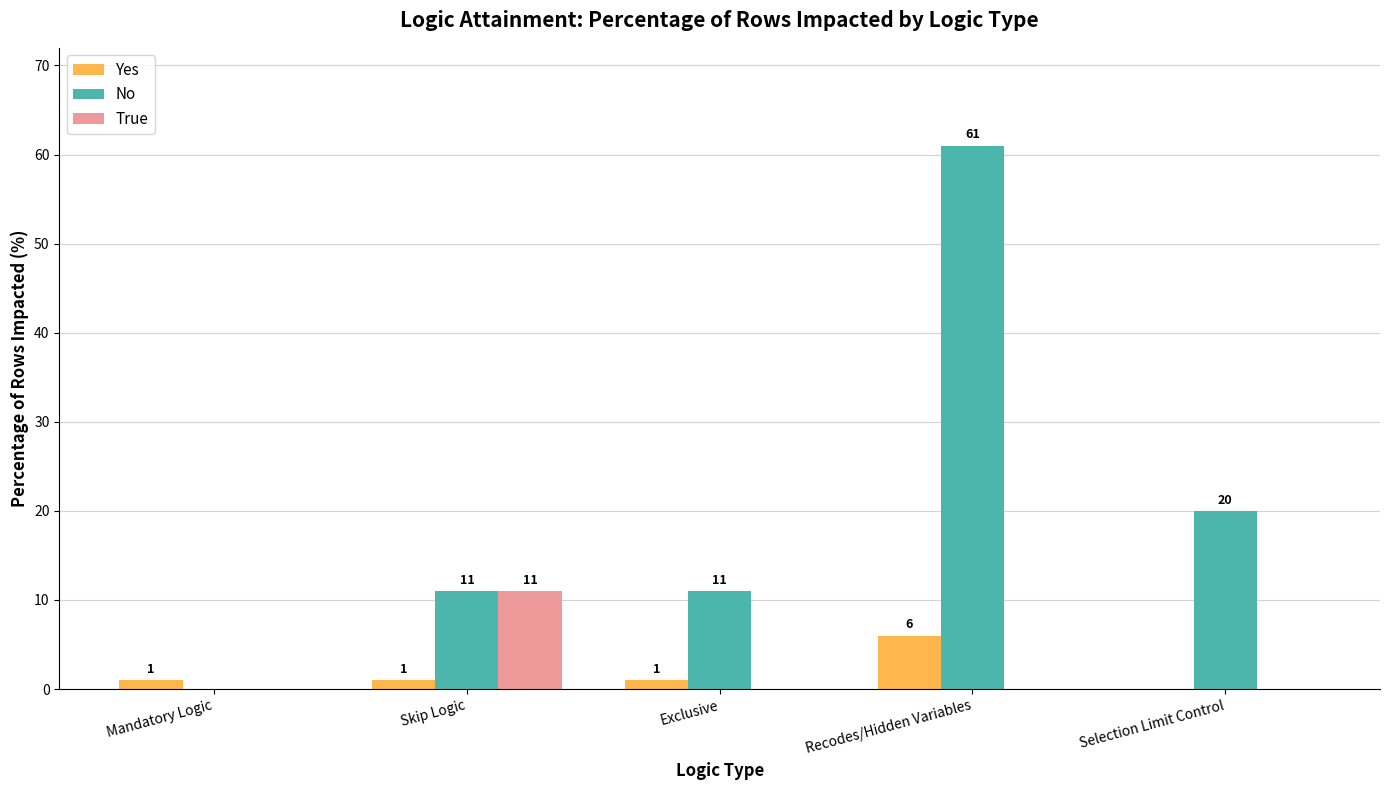

What is the total value across all series at Selection Limit Control?

20